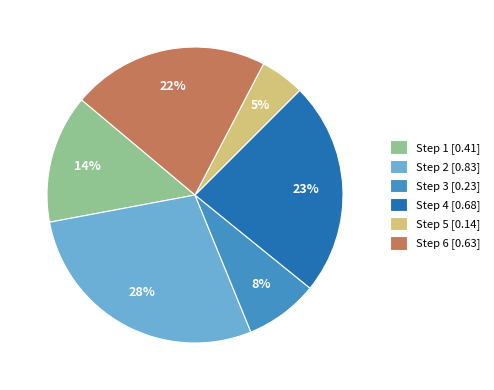

Which category has the biggest portion of the pie?

Step 2 [0.83]